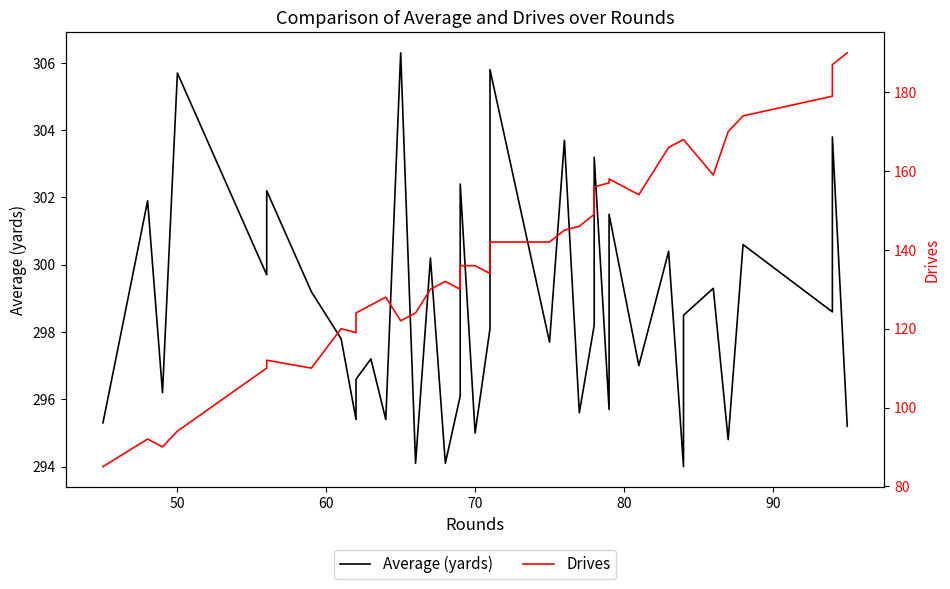

Rank the series by their maximum value, from highest to lowest.

Average (yards), Drives